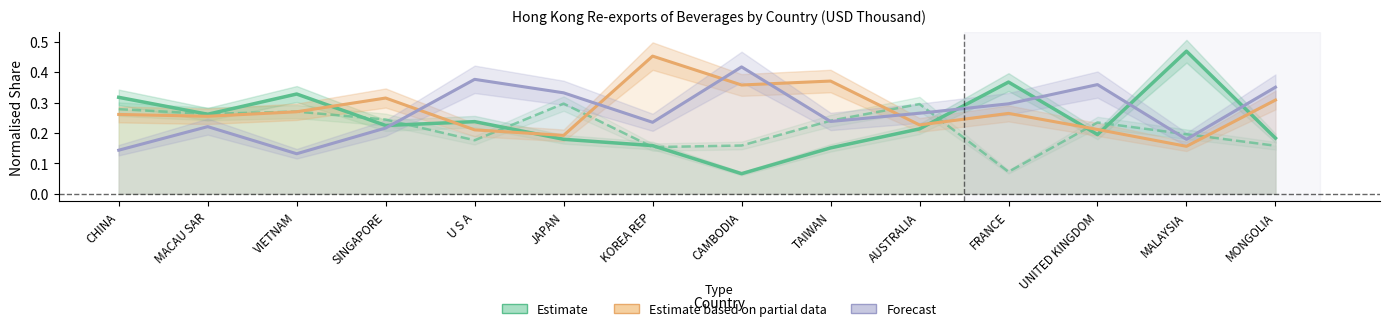

What is the label of the 13th point from the right?

MACAU SAR